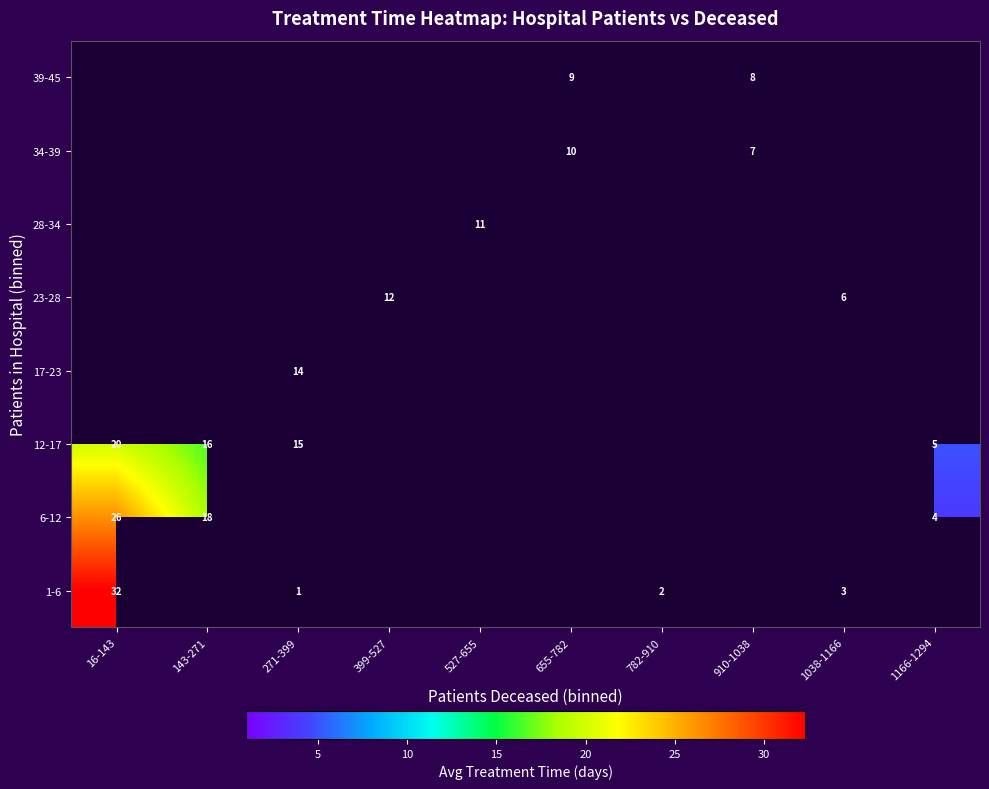

Is the value of 12-17 at 271-399 greater than the value of 39-45 at 655-782?

Yes